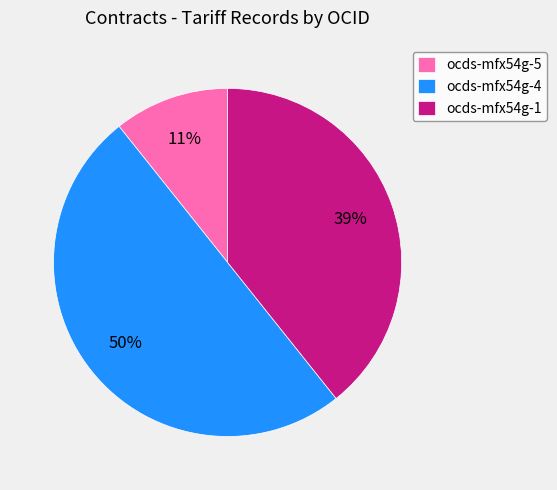

Between ocds-mfx54g-4 and ocds-mfx54g-1, which is larger?

ocds-mfx54g-4